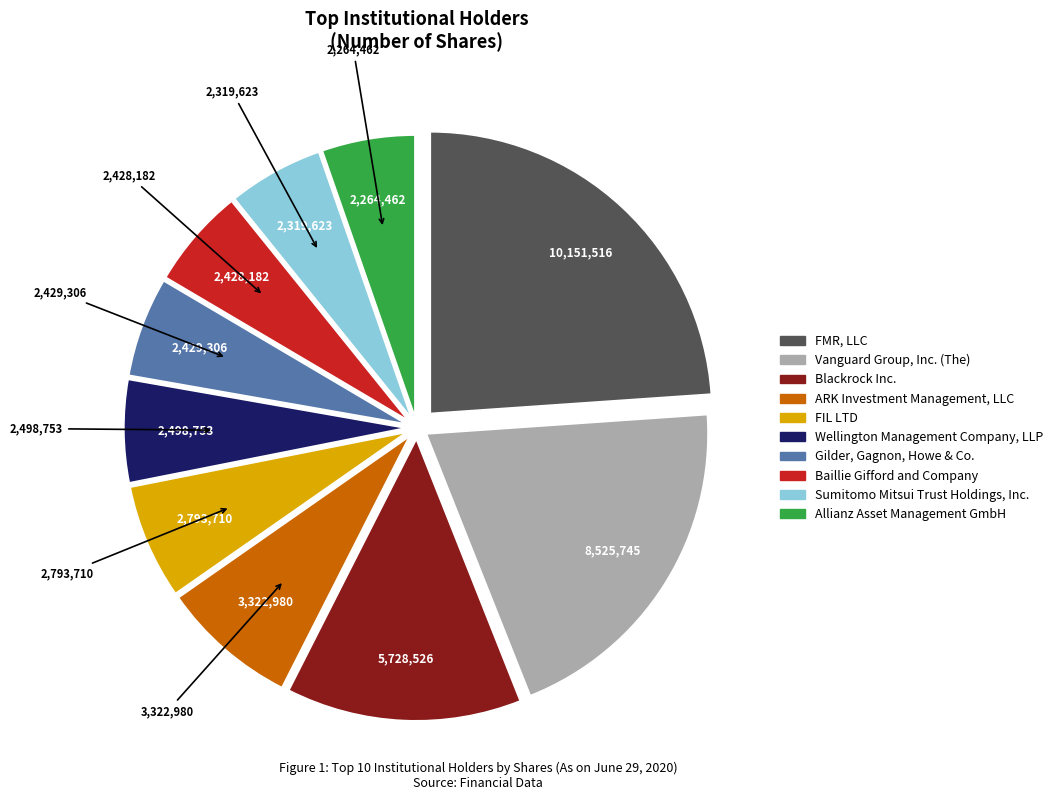

Count the number of slices in the pie.

10